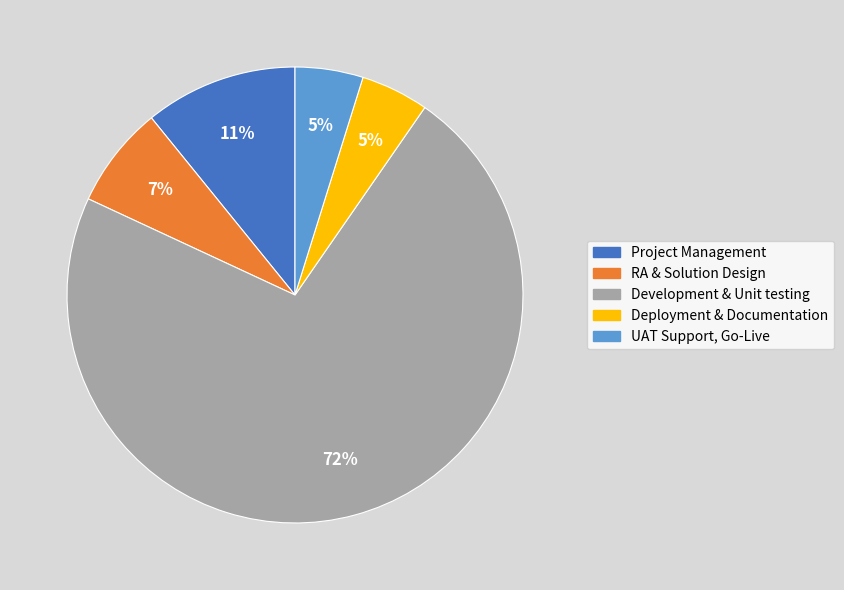

What percentage is the Development & Unit testing slice, to the nearest percent?

72%